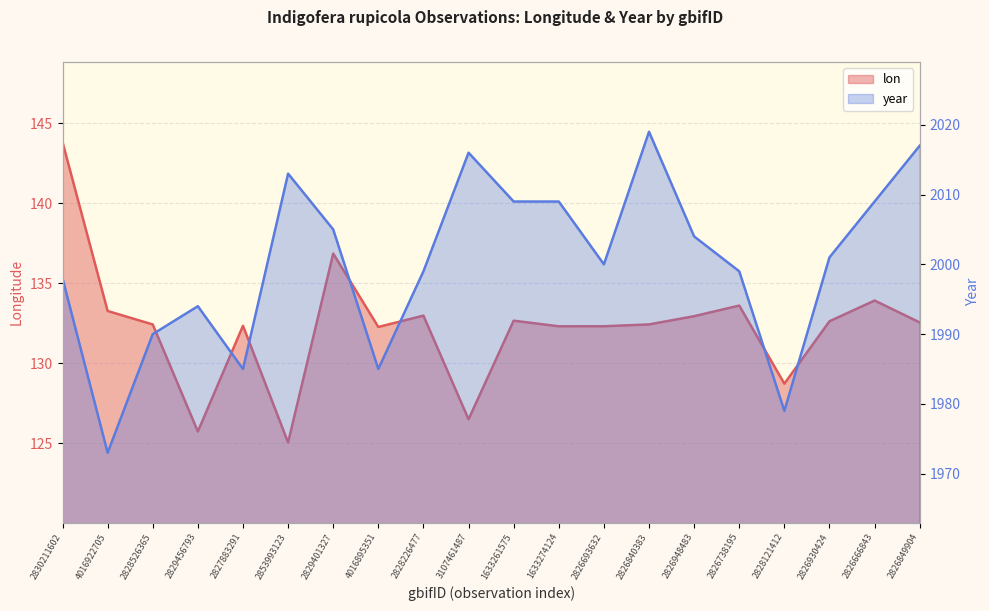

How many interior local valleys does the year series have?

5